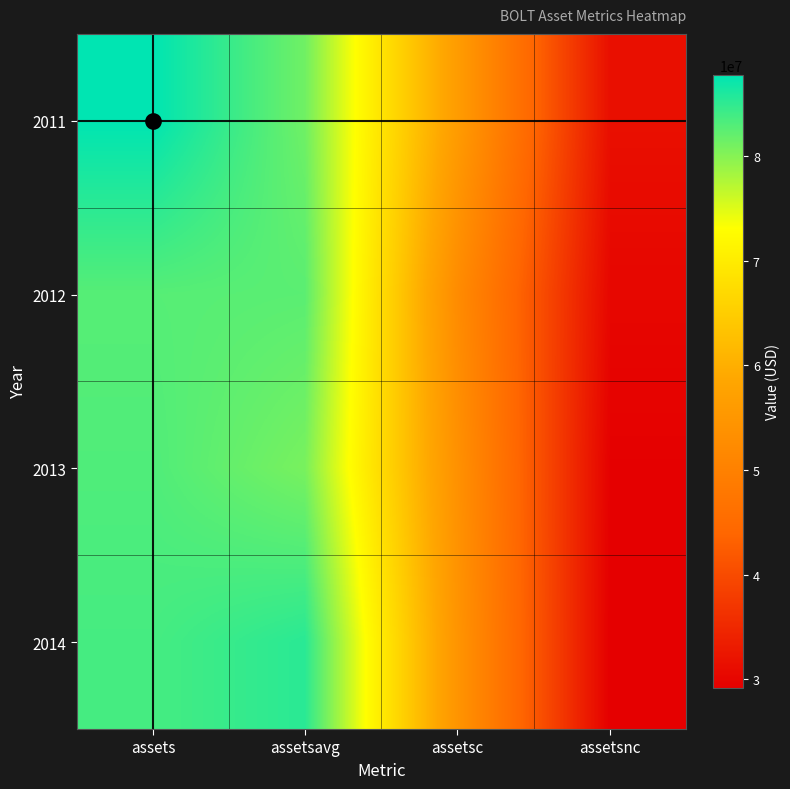

Rank the series by their maximum value, from highest to lowest.

2011, 2014, 2013, 2012